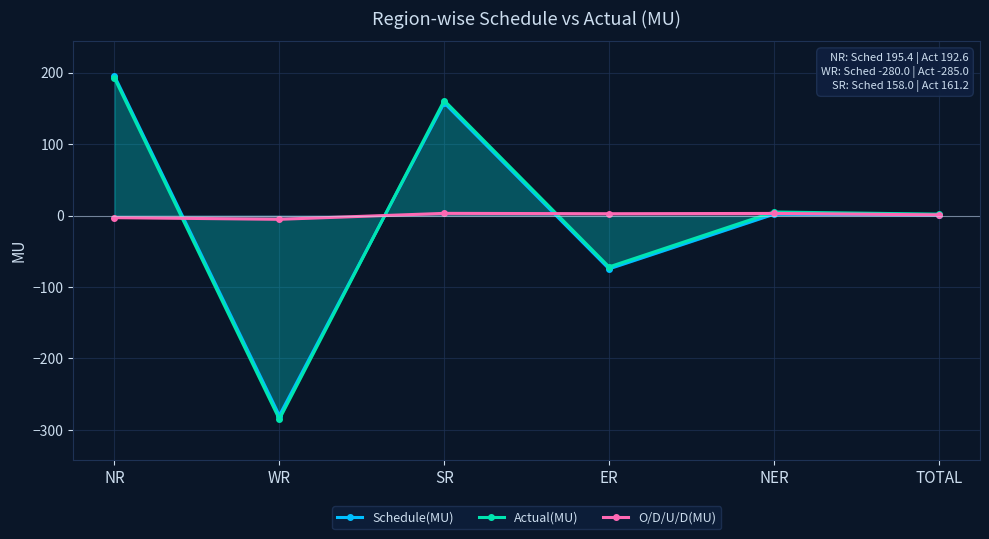

List the series in order of their peak value, lowest first.

O/D/U/D(MU), Actual(MU), Schedule(MU)